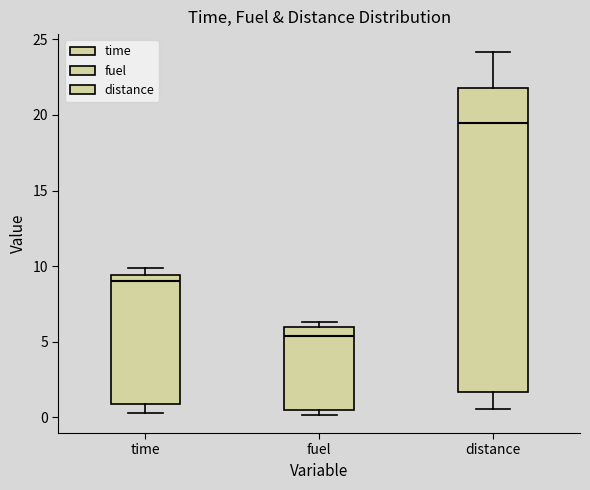

Reading left to right, read every box against the y-axis: the position of its median line, the range the box covers, and the ends of its whiskers. The values are not printed on the chart, so give them approximately, as read against the axis.

time: median 9.0, box 1.0 to 9.5, whiskers 0.5 to 10.0
fuel: median 5.5, box 0.5 to 6.0, whiskers 0.0 to 6.5
distance: median 19.5, box 1.5 to 22.0, whiskers 0.5 to 24.0